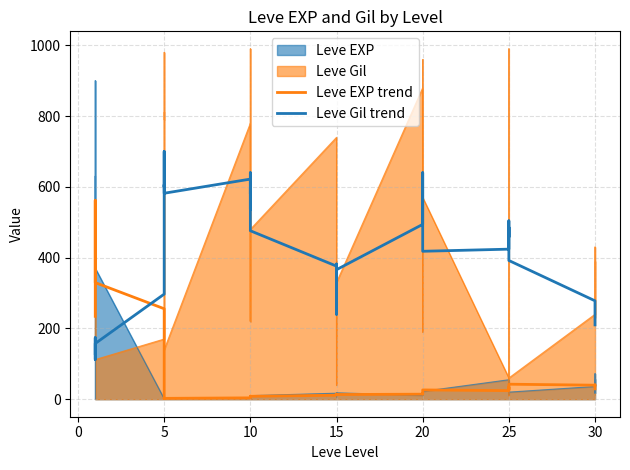

What is the value of the Leve EXP trend point at the 40th from the left?

29.2